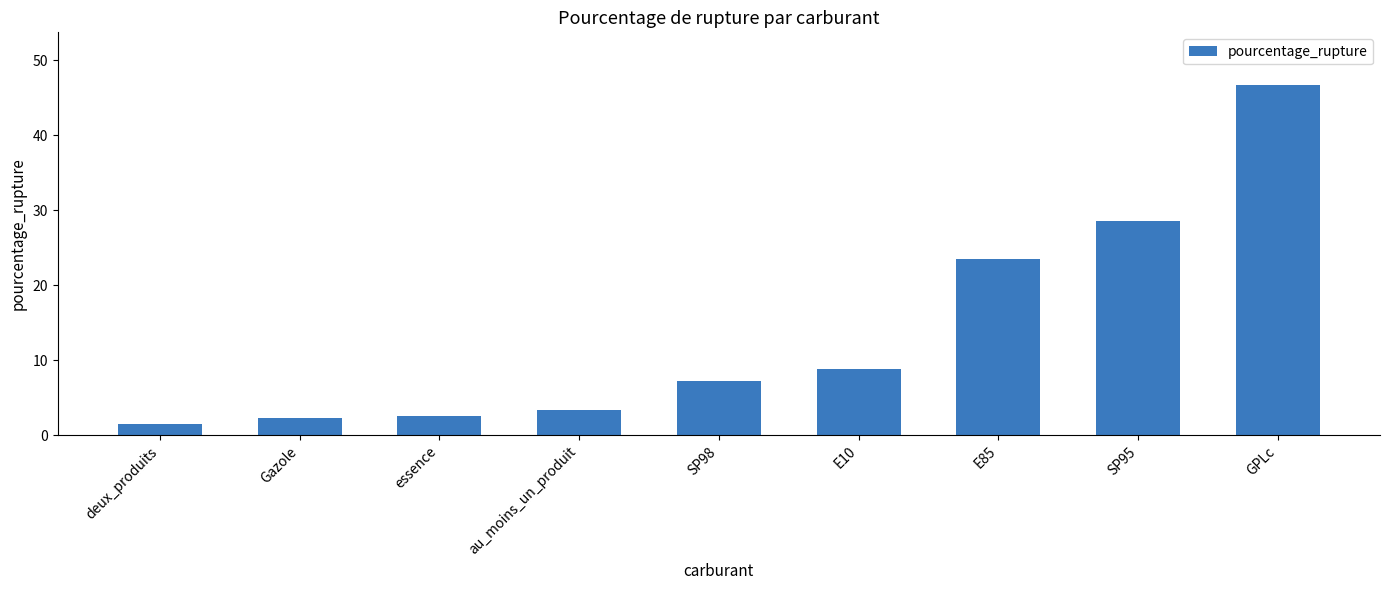

What is the sum of the values at essence and deux_produits?

4.2